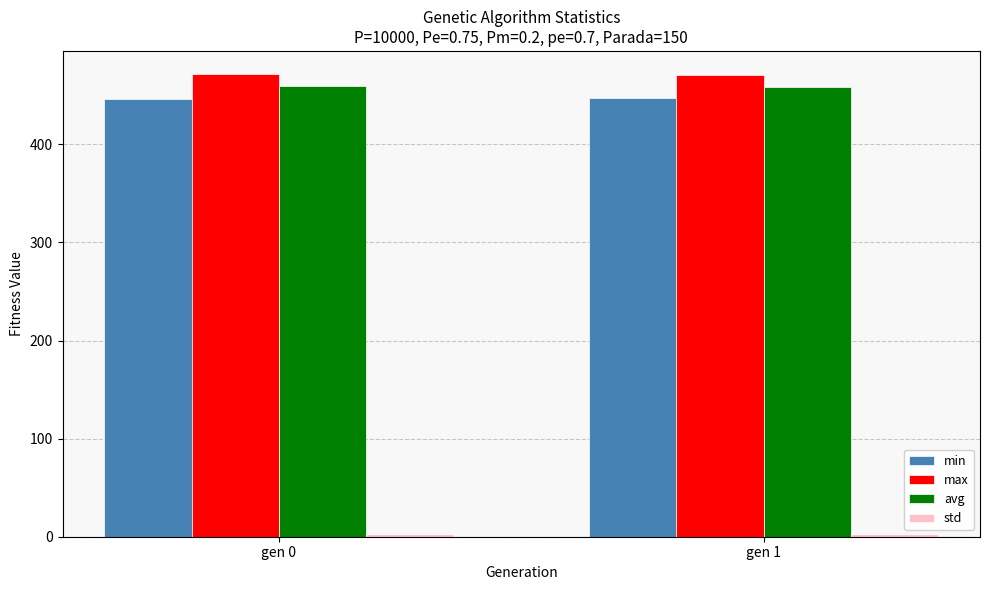

The avg series shows 672.7 at gen 0. True or false?

False